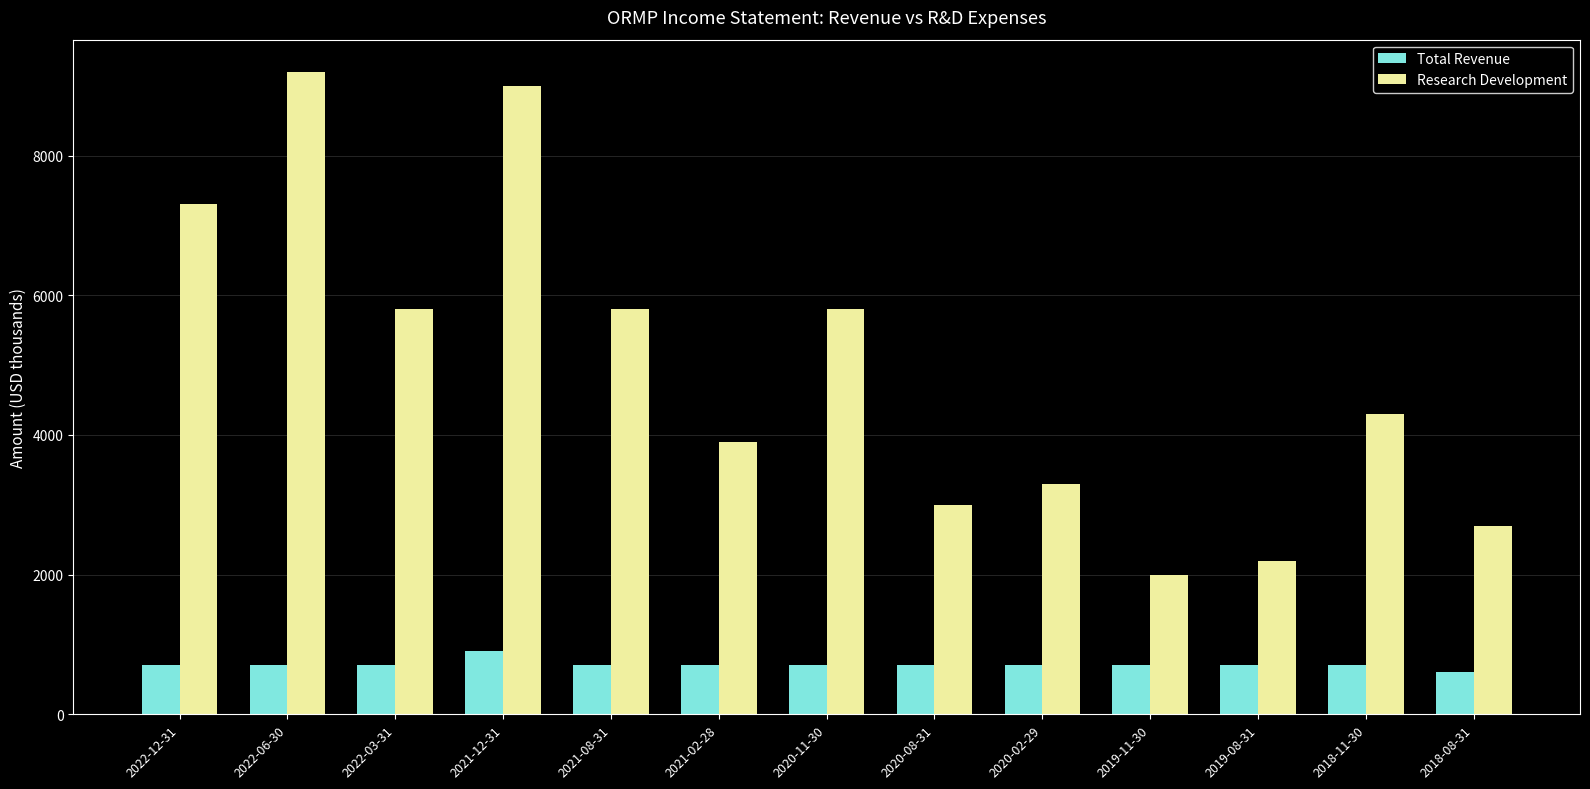

What is the difference between the maximum and minimum values in the Research Development series?

7200